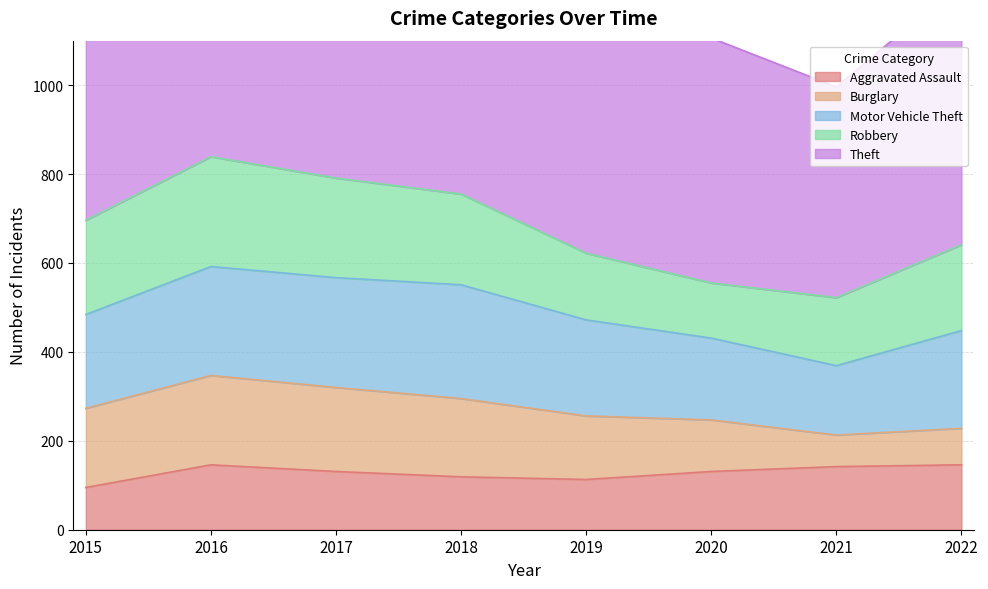

How many values in the Theft series exceed 841?

3